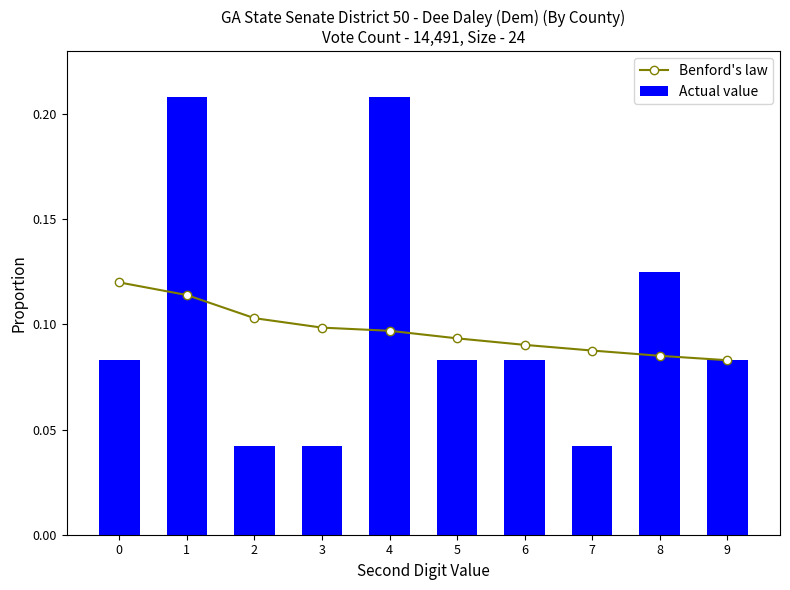

What is the sum of the Benford's law values at 6 and 3?

0.2